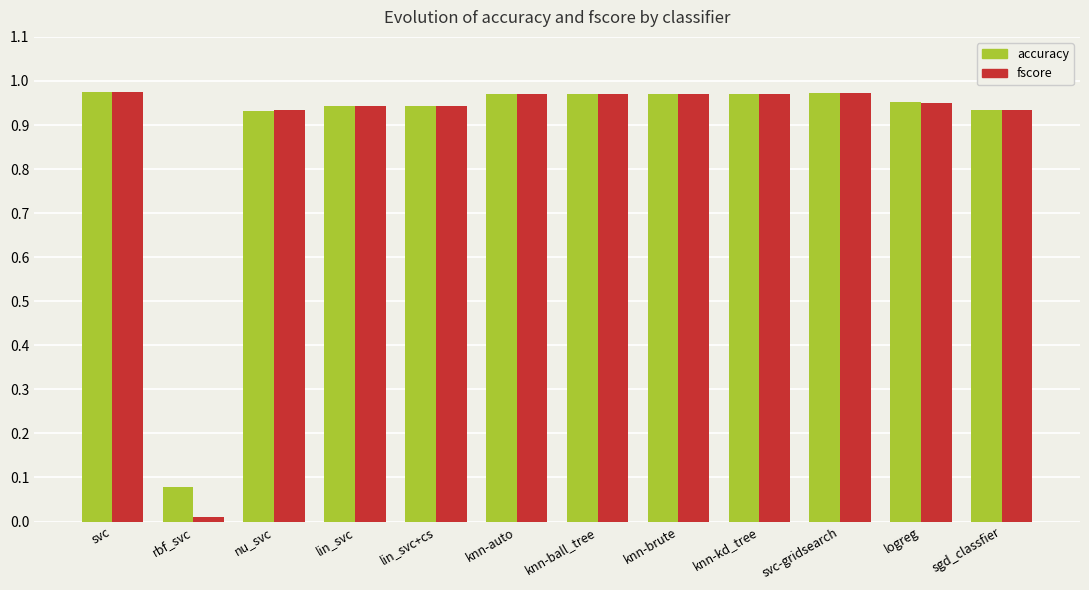

Which series has the largest range (max minus min)?

fscore